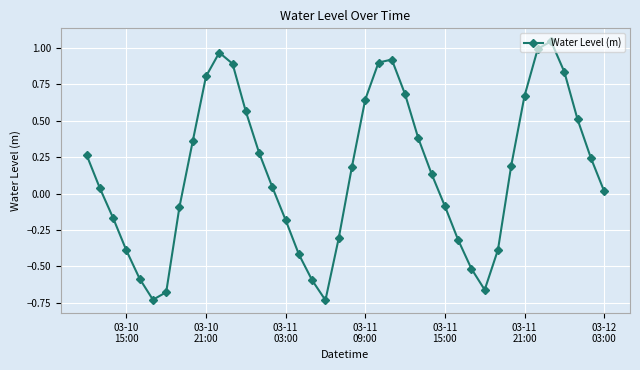

How many points are lower than both their immediate neighbors (excluding endpoints)?

3